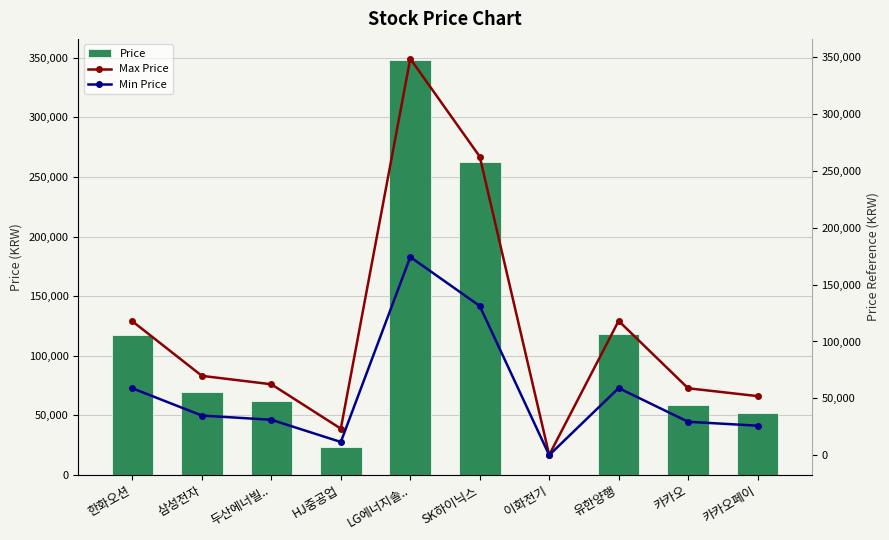

What is the sum of all Price values?

1113560